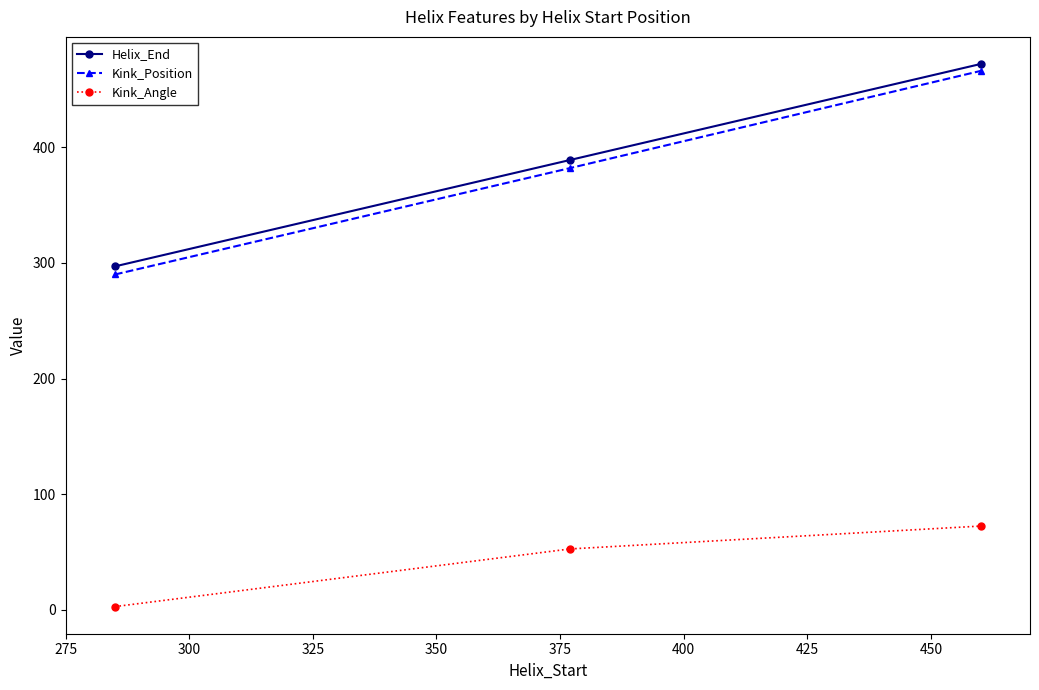

What is the highest value of the Kink_Position series?

466.0